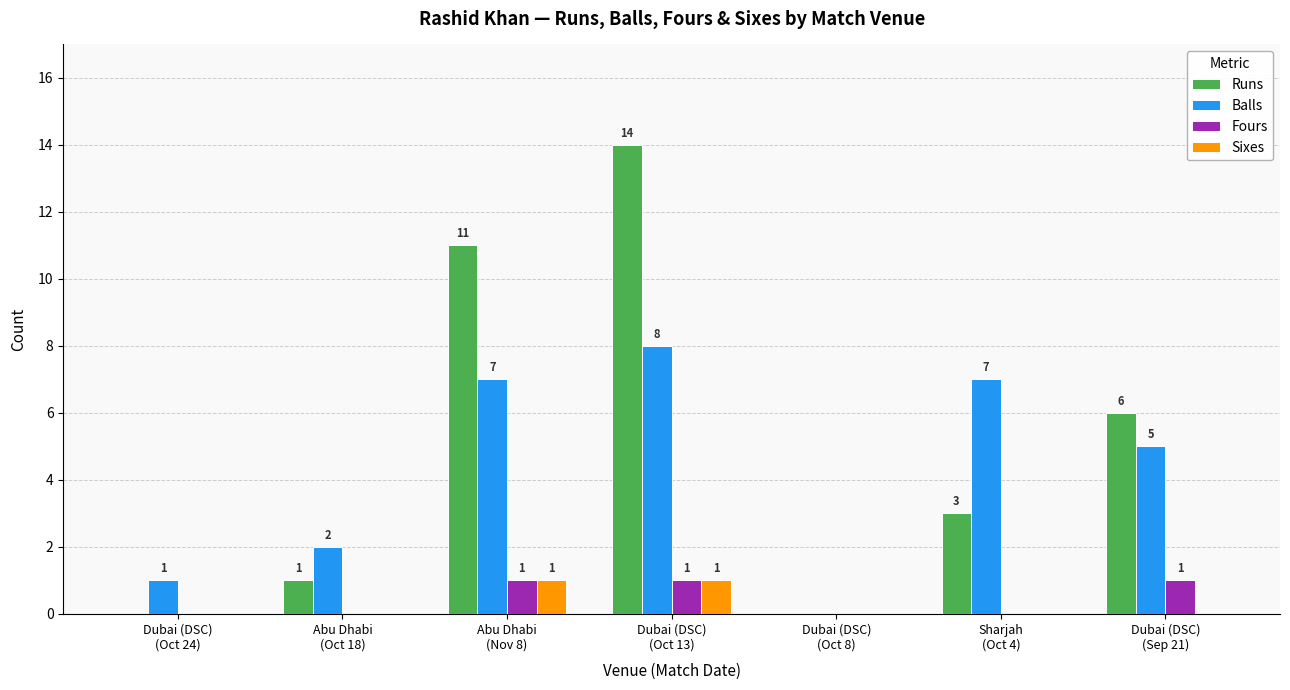

What is the sum of the Fours values at Dubai (DSC)
(Oct 13) and Dubai (DSC)
(Sep 21)?

2